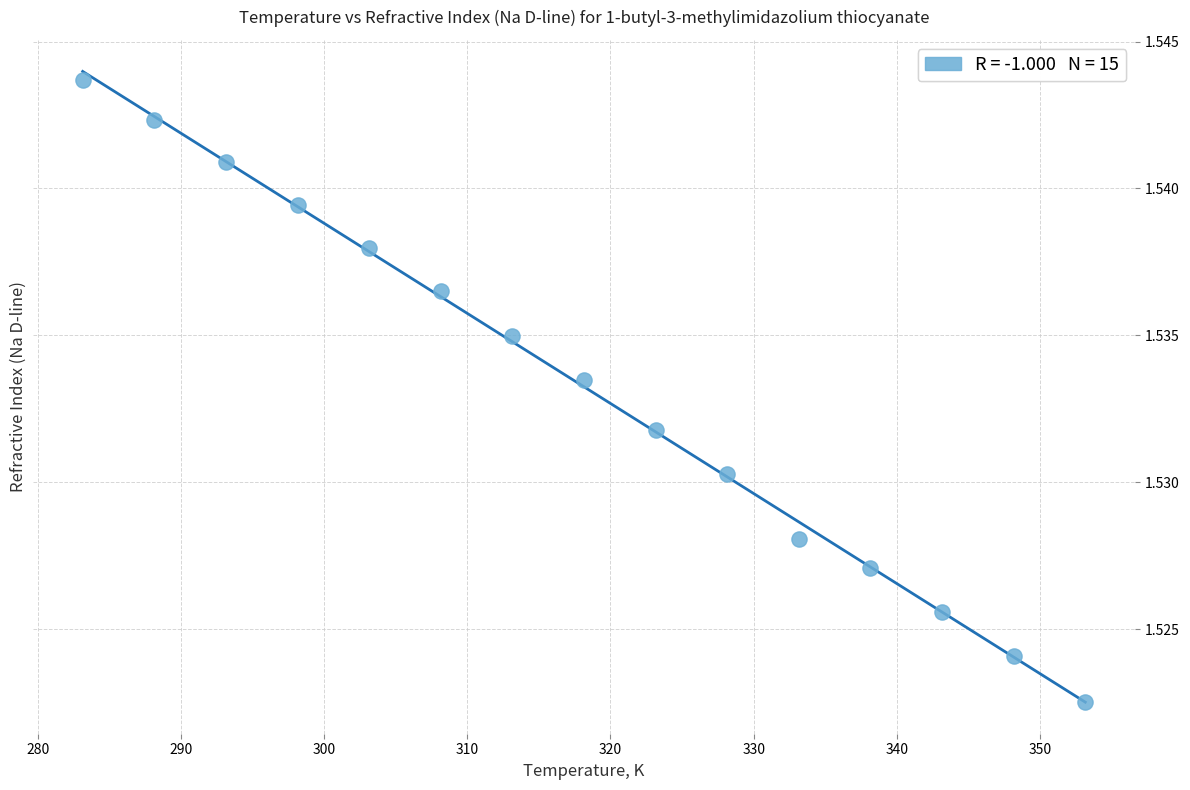

What is the range of X values (max minus min)?

70.0